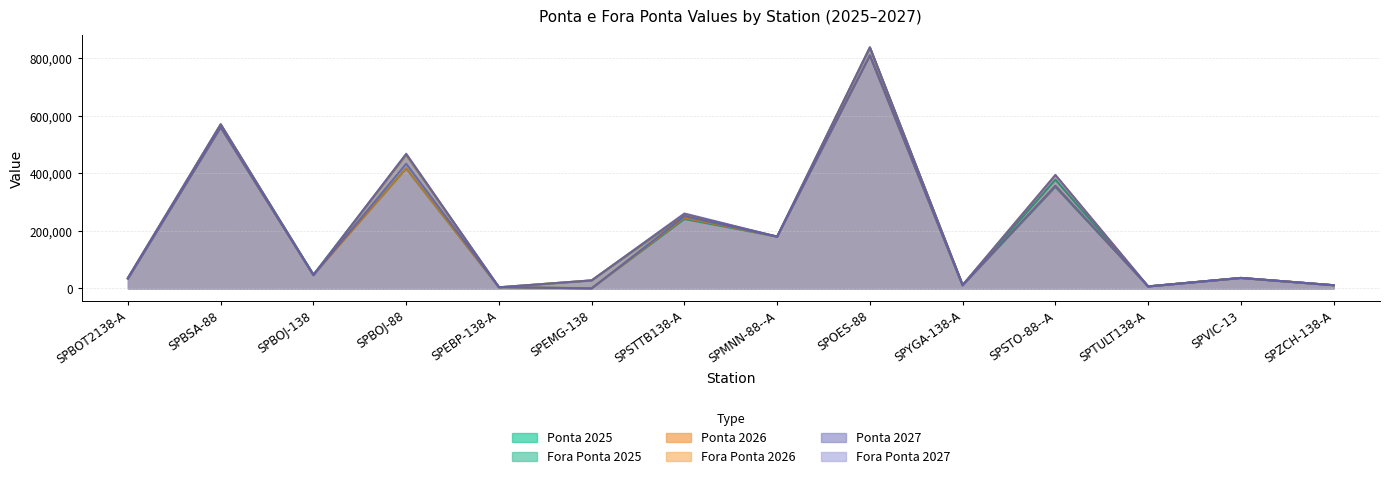

Is it true that Fora Ponta 2027 equals 468000 at SPBOJ-88?

True